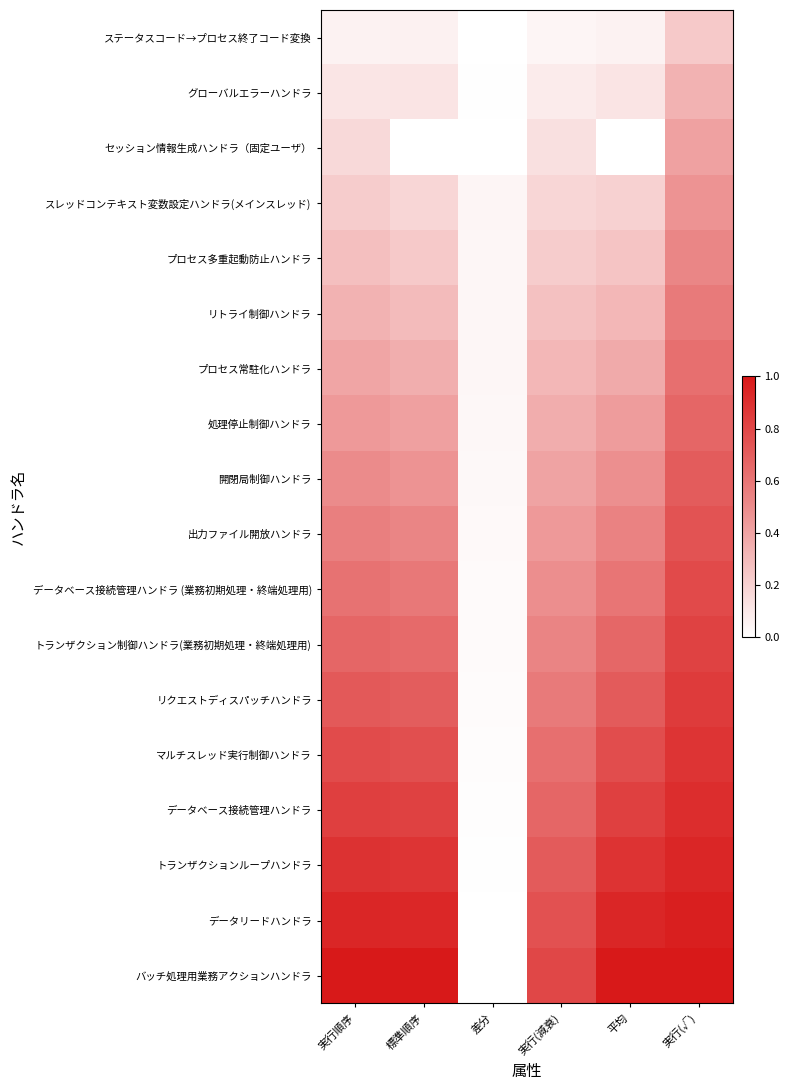

The データリードハンドラ series shows 0.9 at 平均. True or false?

True